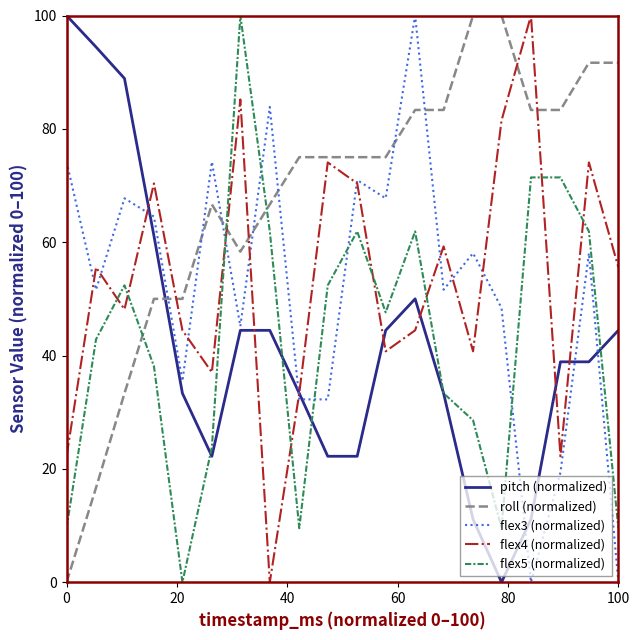

Reading left to right, extract all data points from this chart.

pitch (normalized): 100.0	94.4	88.9	61.1	33.3	22.2	44.4	44.4	33.3	22.2	22.2	44.4	50.0	33.3	11.1	0.0	11.1	38.9	38.9	44.4
roll (normalized): 0.0	16.7	33.3	50.0	50.0	66.7	58.3	66.7	75.0	75.0	75.0	75.0	83.3	83.3	100.0	100.0	83.3	83.3	91.7	91.7
flex3 (normalized): 74.2	51.6	67.7	64.5	35.5	74.2	45.2	83.9	32.3	32.3	71.0	67.7	100.0	51.6	58.1	48.4	0.0	19.4	58.1	0.0
flex4 (normalized): 22.2	55.6	48.1	70.4	44.4	37.0	85.2	0.0	33.3	74.1	70.4	40.7	44.4	59.3	40.7	81.5	100.0	22.2	74.1	55.6
flex5 (normalized): 9.5	42.9	52.4	38.1	0.0	23.8	100.0	61.9	9.5	52.4	61.9	47.6	61.9	33.3	28.6	9.5	71.4	71.4	61.9	9.5